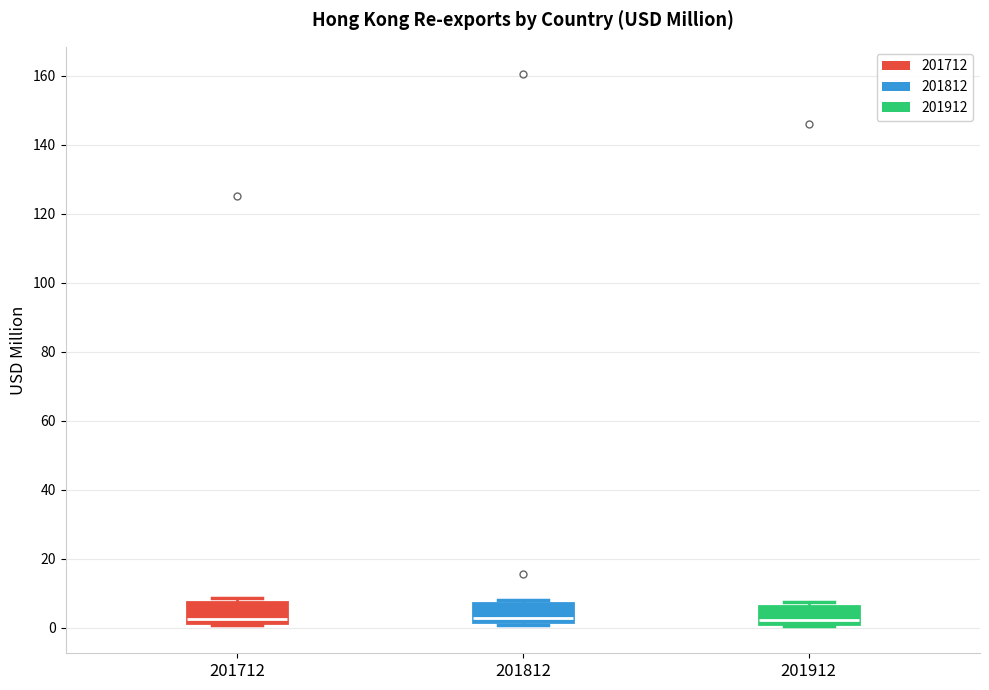

Reading left to right, transcribe this box plot: for each box, give where its median line is, the range the box spans, and where its two whiskers end, as read against the y-axis. The values are not printed on the chart, so give them approximately, as read against the axis.

201712: median 2 (just above the box's lower edge), box 2 to 8, whiskers 0 to 8 (just above the box's upper edge)
201812: median 2 (just above the box's lower edge), box 2 to 8, whiskers 0 to 8 (just above the box's upper edge)
201912: median 2 (just above the box's lower edge), box 2 to 6, whiskers 0 to 8